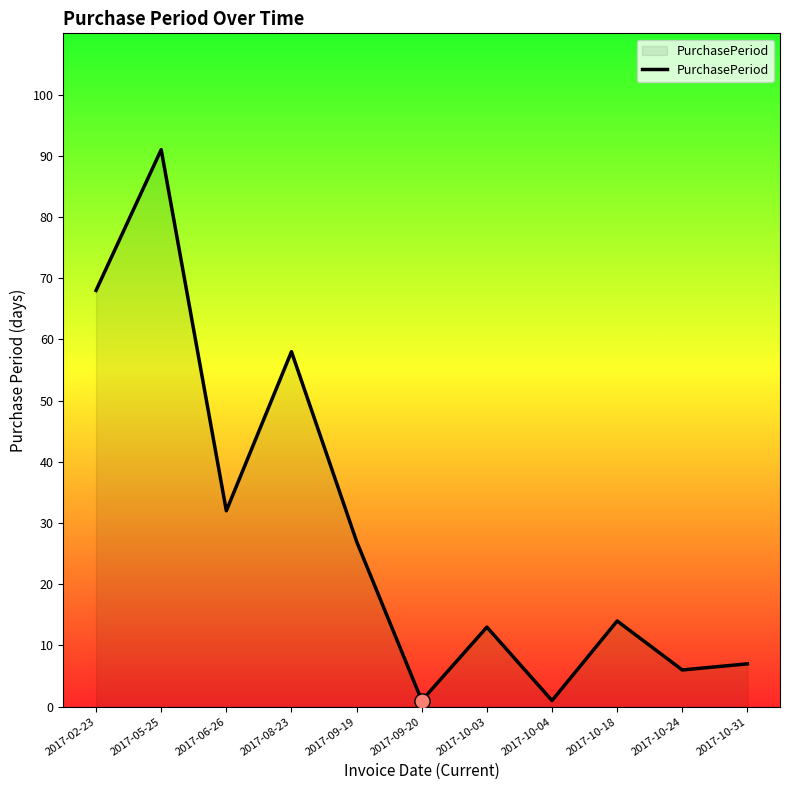

Between 2017-02-23 and 2017-10-04, which is larger?

2017-02-23